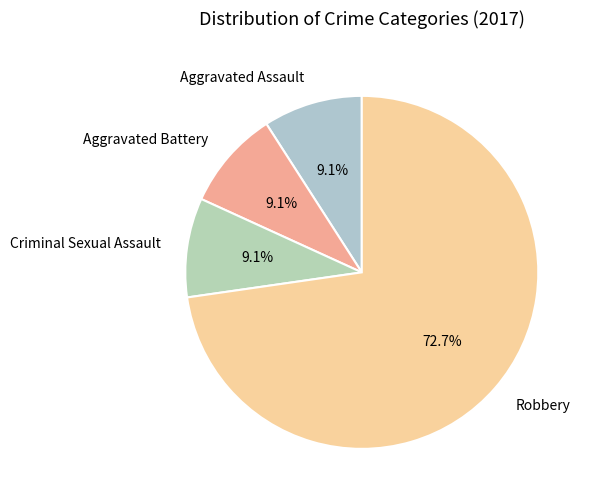

Is there a majority slice in this chart?

Yes